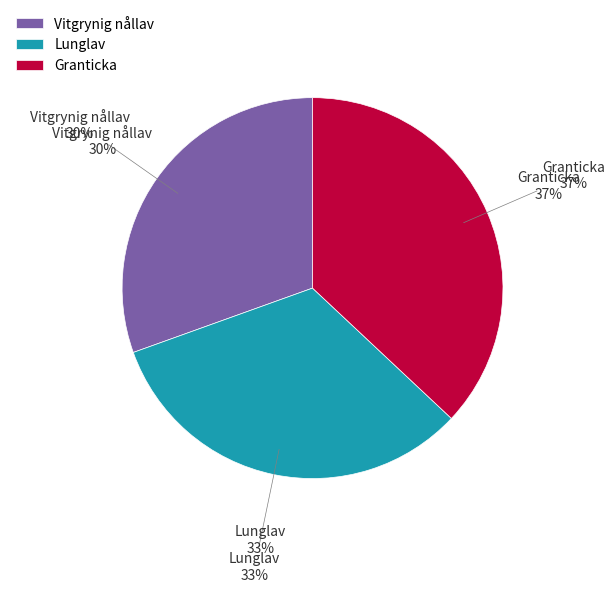

How much of the chart is everything except Lunglav?

67.5%